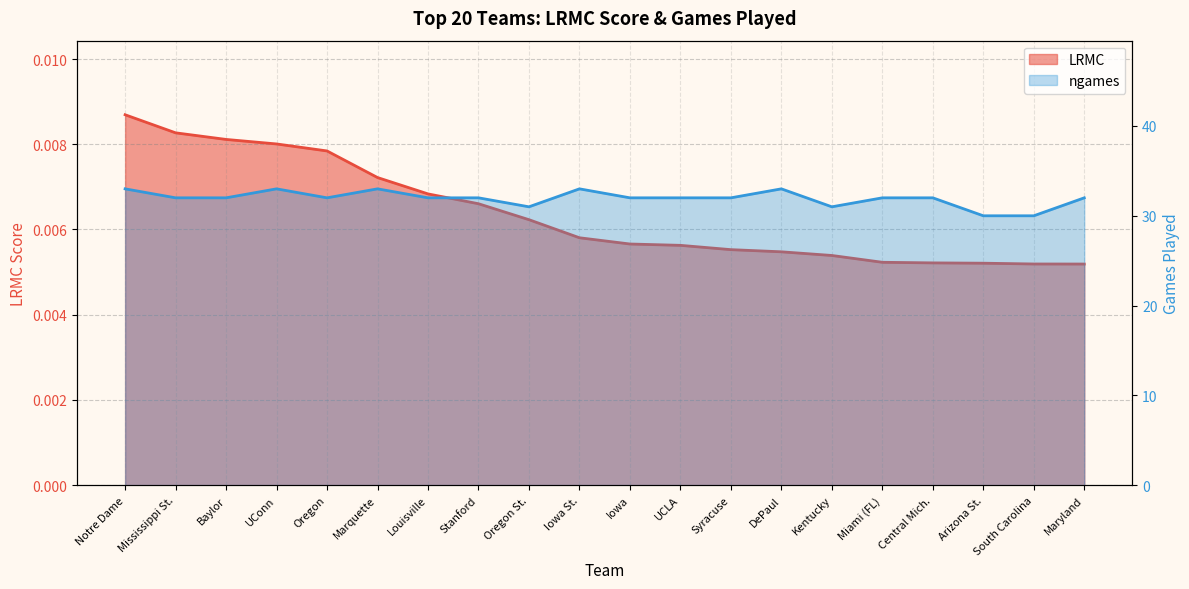

At how many categories does at least one series exceed 17?

20